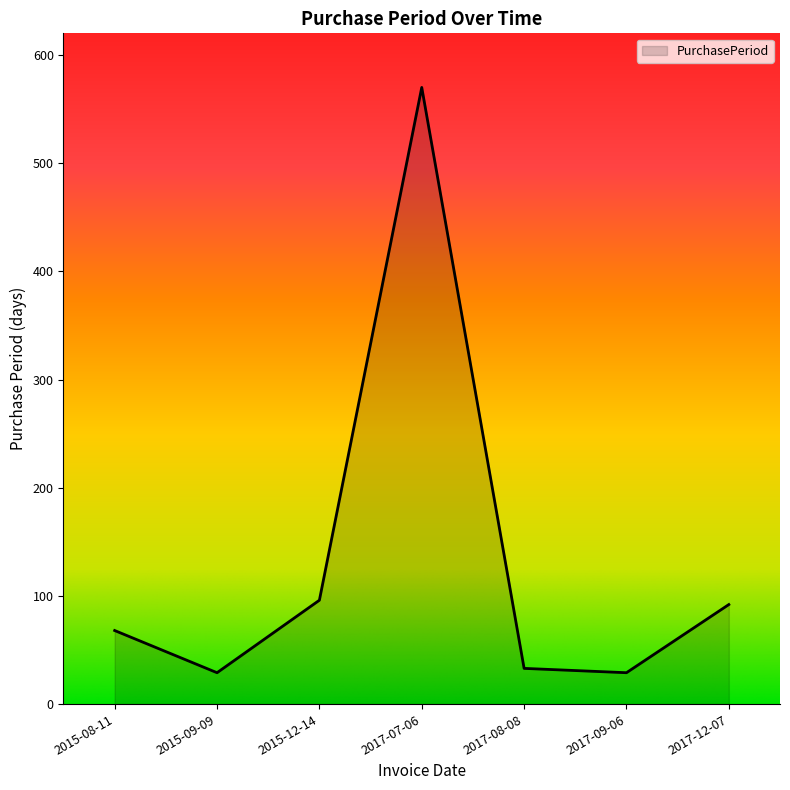

Reading right to left, transcribe all the data shown in this chart.

92	29	33	570	96	29	68